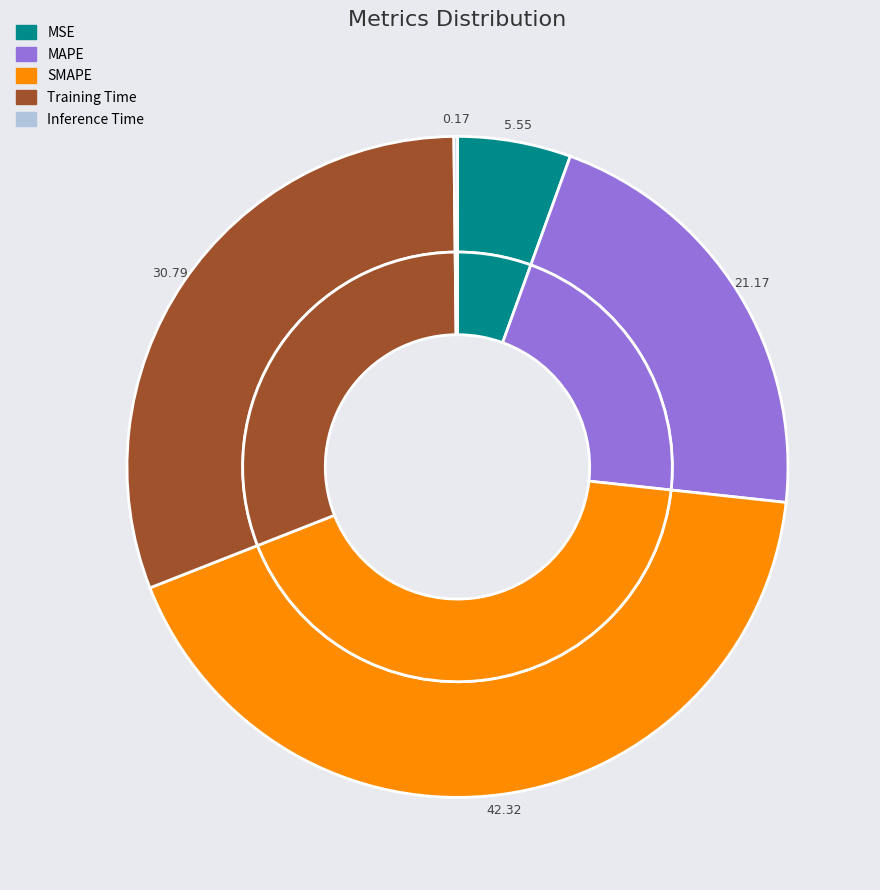

Count the number of slices in the pie.

5